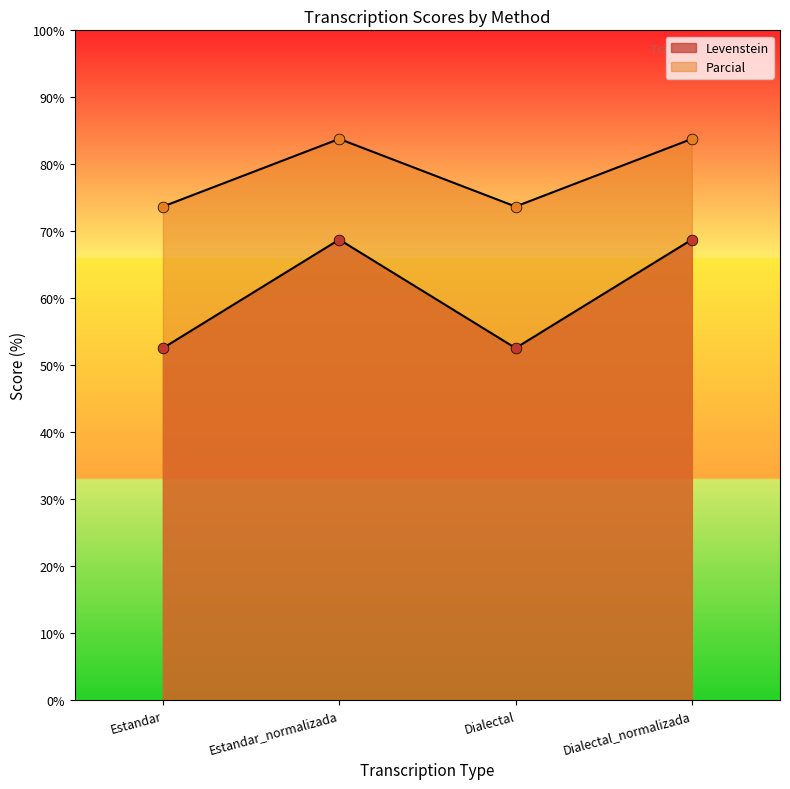

At how many categories does at least one series exceed 65?

4